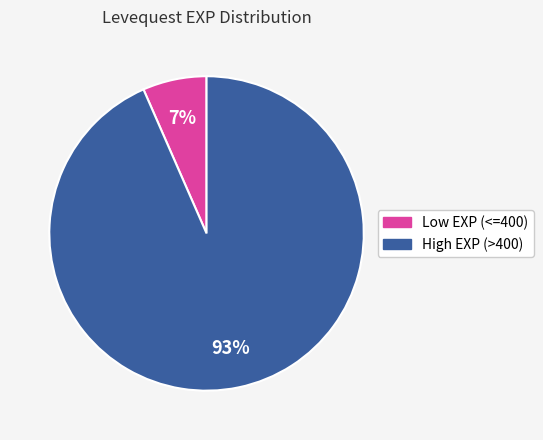

Is there any slice that represents more than half of the pie?

Yes